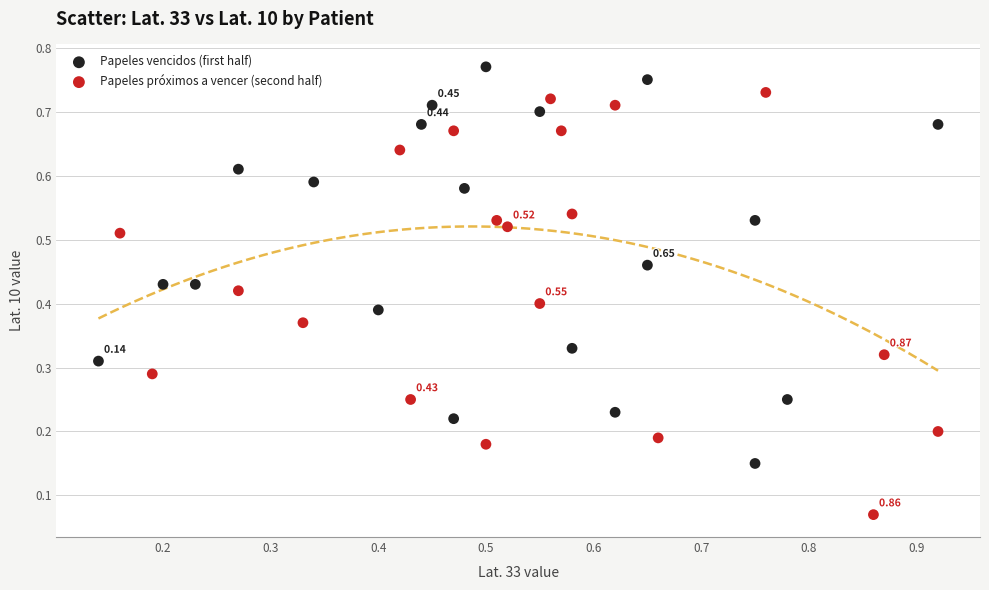

What are all the series names shown in the legend?

Papeles vencidos (first half), Papeles próximos a vencer (second half)